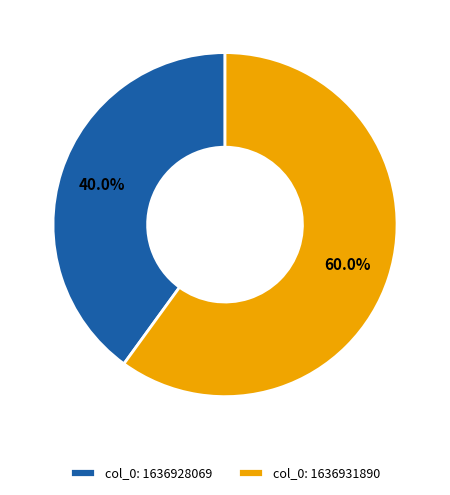

Rank the categories by value from lowest to highest.

col_0: 1636928069, col_0: 1636931890